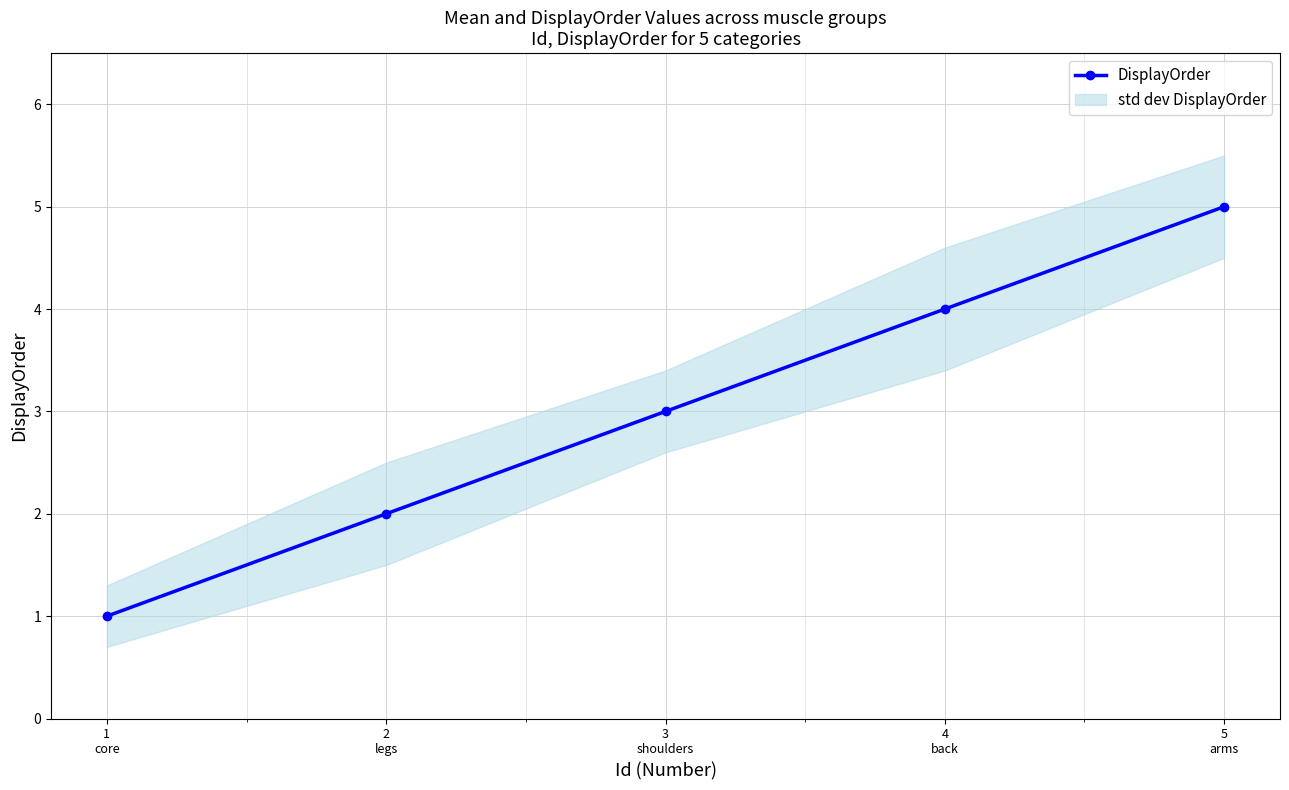

What is the sum of all values?

15